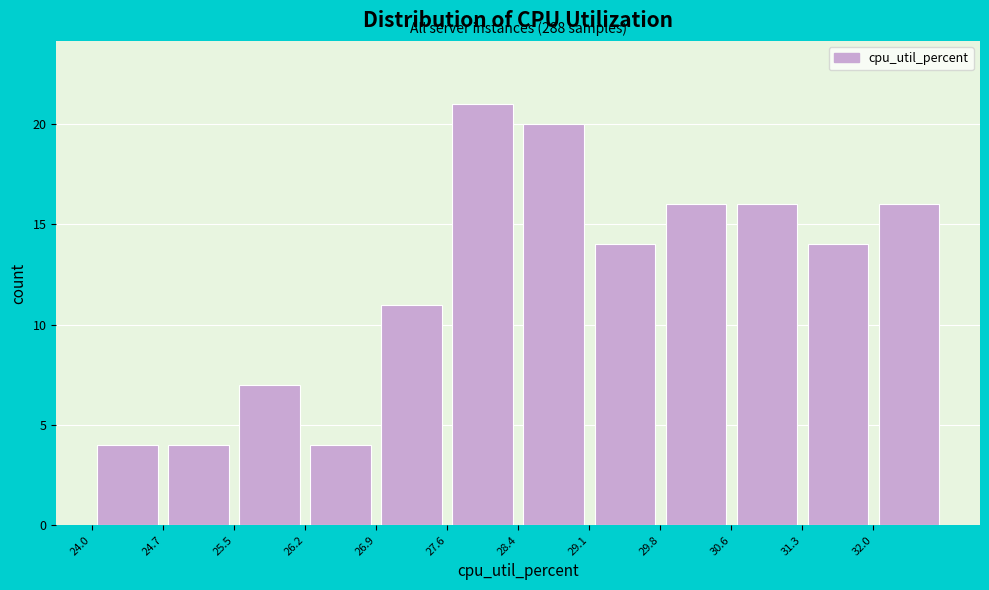

Which range on the x-axis has the tallest bar?

27.6 to 28.4